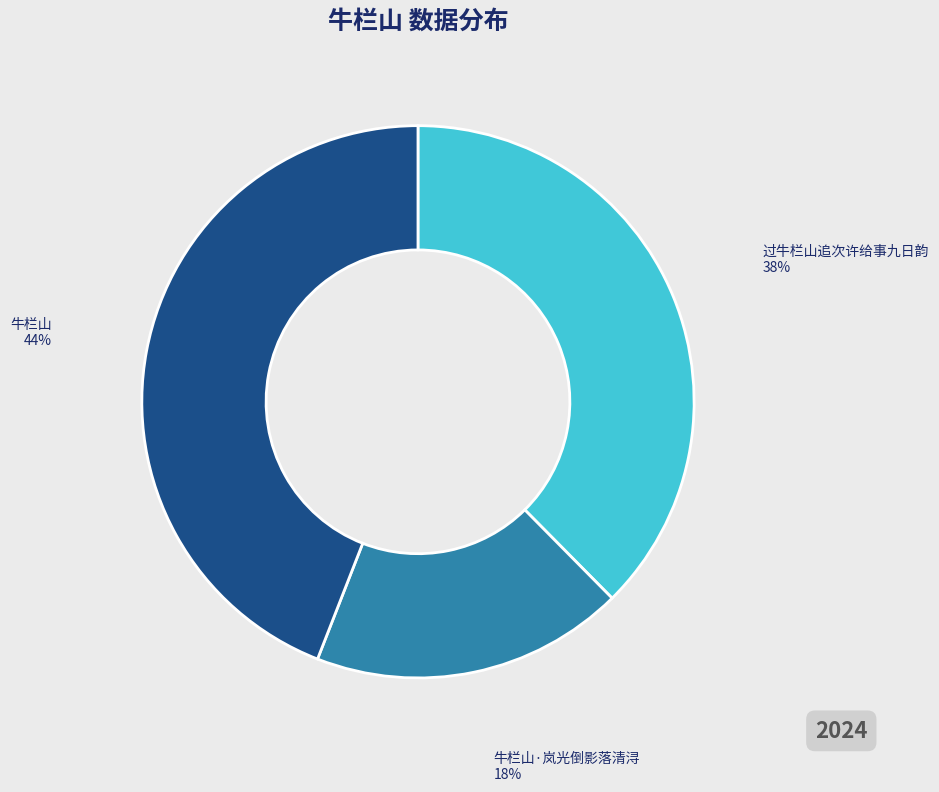

Count the number of slices in the pie.

3